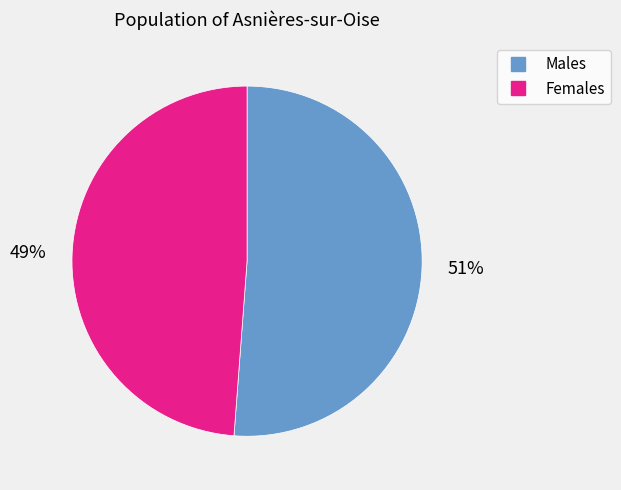

Does any single category account for the majority?

Yes